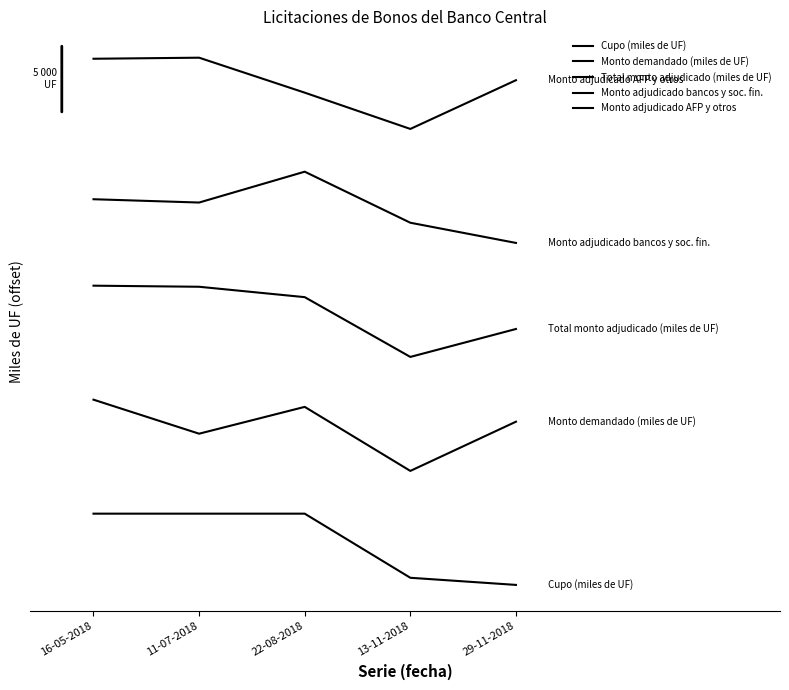

What position from the right is 11-07-2018?

4